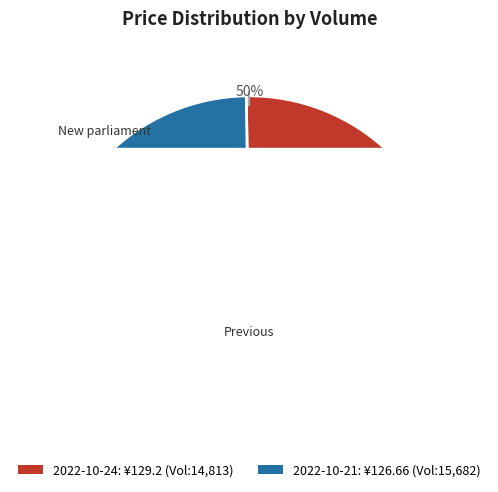

How many slices are in this pie chart?

2